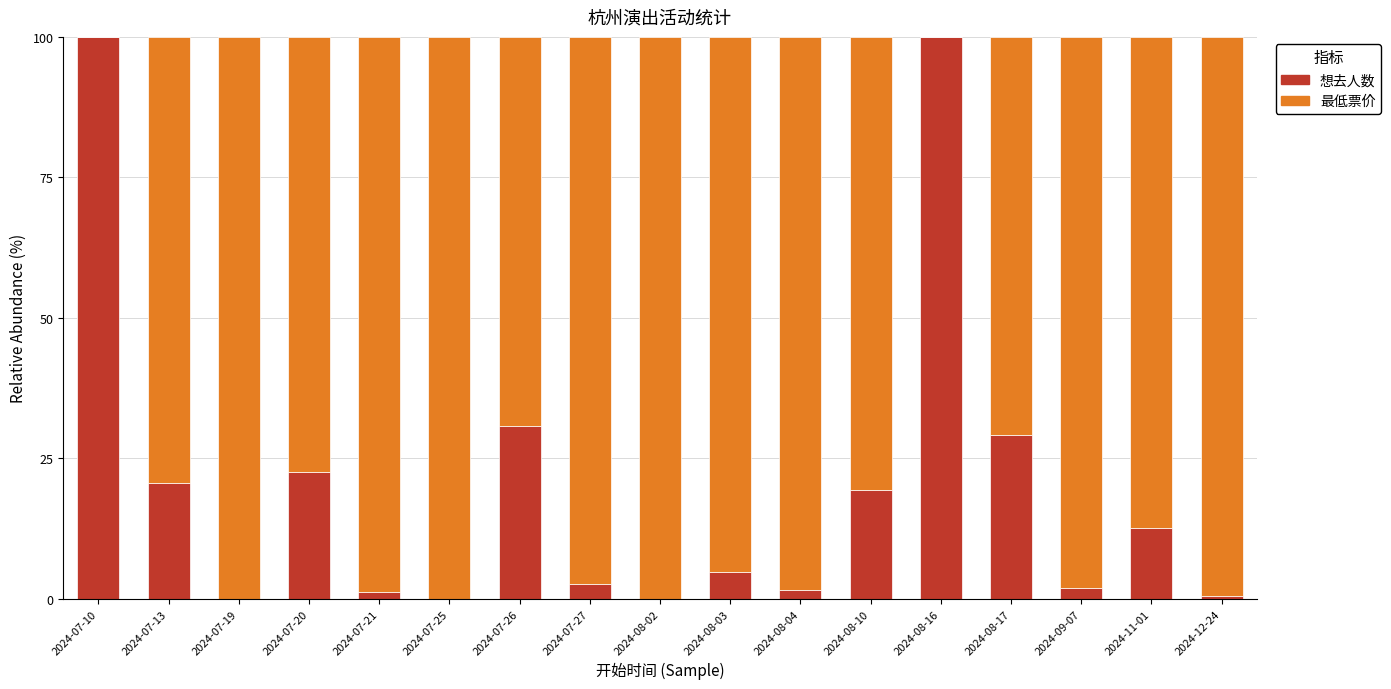

What is the highest value of the 想去人数 series?

100.0